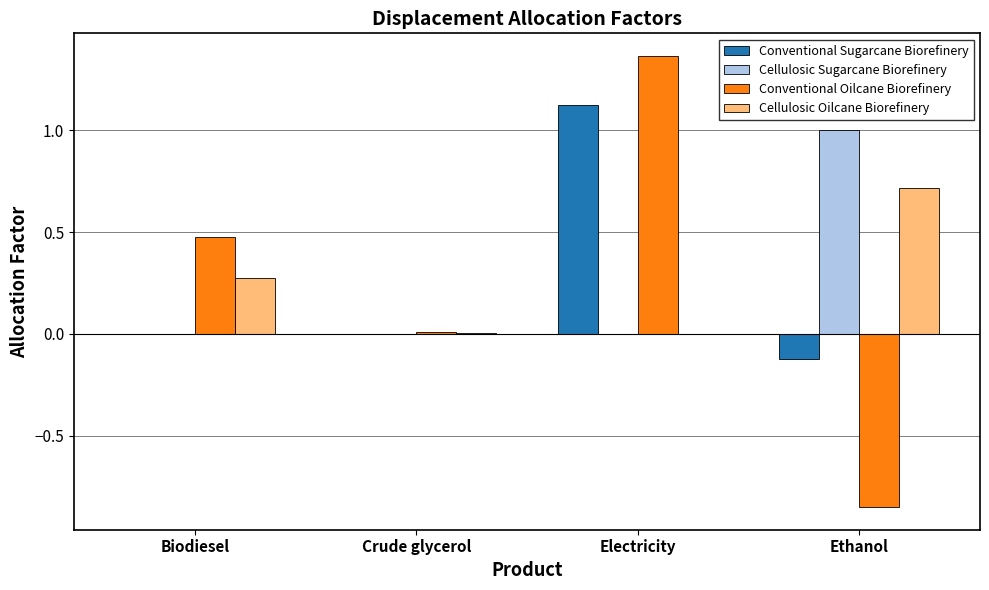

At which label does Cellulosic Sugarcane Biorefinery reach its peak?

Ethanol